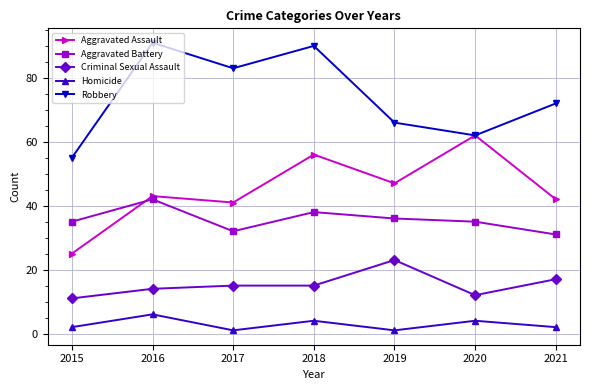

How many interior local valleys does the Robbery series have?

2